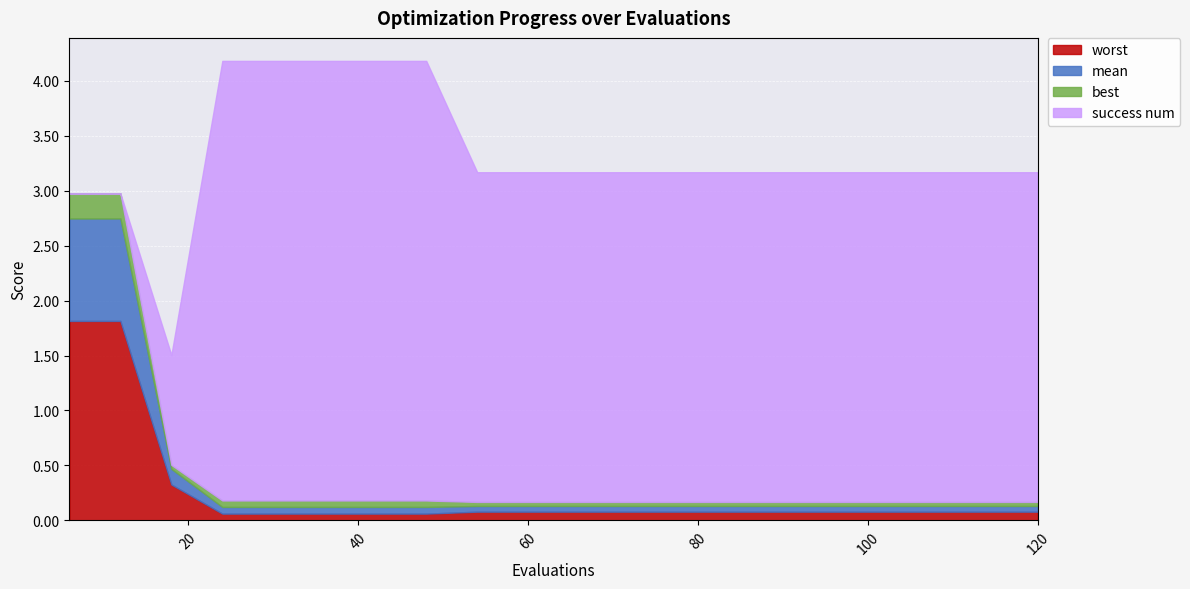

Reading right to left, what are all the values shown in this chart?

mean: 120=0.1	114=0.1	108=0.1	102=0.1	96=0.1	90=0.1	84=0.1	78=0.1	72=0.1	66=0.1	60=0.1	54=0.1	48=0.1	42=0.1	36=0.1	30=0.1	24=0.1	18=0.1	12=0.9	6=0.9
best: 120=0.0	114=0.0	108=0.0	102=0.0	96=0.0	90=0.0	84=0.0	78=0.0	72=0.0	66=0.0	60=0.0	54=0.0	48=0.1	42=0.1	36=0.1	30=0.1	24=0.1	18=0.0	12=0.2	6=0.2
worst: 120=0.1	114=0.1	108=0.1	102=0.1	96=0.1	90=0.1	84=0.1	78=0.1	72=0.1	66=0.1	60=0.1	54=0.1	48=0.1	42=0.1	36=0.1	30=0.1	24=0.1	18=0.3	12=1.8	6=1.8
success num: 120=3.0	114=3.0	108=3.0	102=3.0	96=3.0	90=3.0	84=3.0	78=3.0	72=3.0	66=3.0	60=3.0	54=3.0	48=4.0	42=4.0	36=4.0	30=4.0	24=4.0	18=1.0	12=0.0	6=0.0